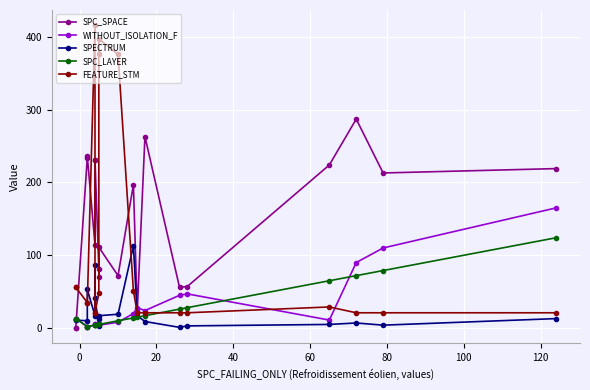

What is the sum of all FEATURE_STM values?

2064